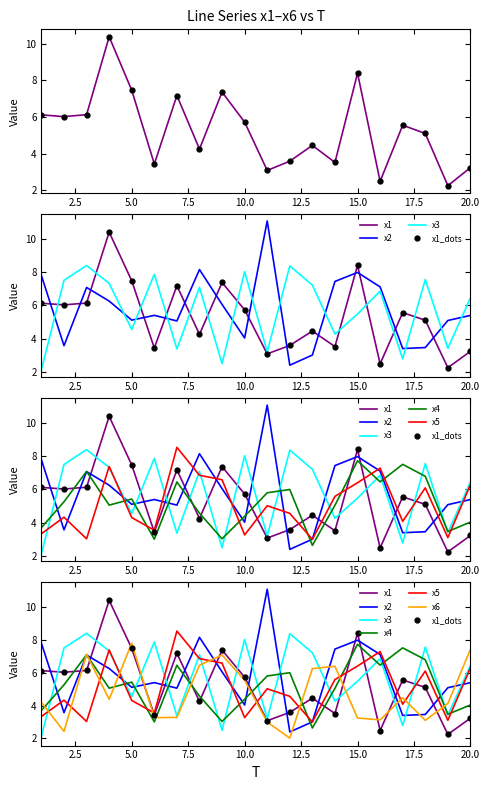

Reading right to left, list all the values displayed in this chart.

x1: 20=3.2	19=2.2	18=5.1	17=5.6	16=2.5	15=8.4	14=3.5	13=4.4	12=3.6	11=3.1	10=5.7	9=7.4	8=4.2	7=7.2	6=3.4	5=7.5	4=10.4	3=6.1	2=6.0	1=6.1
x2: 20=5.4	19=5.1	18=3.5	17=3.4	16=7.1	15=8.0	14=7.4	13=3.0	12=2.4	11=11.1	10=4.0	9=6.0	8=8.1	7=5.1	6=5.4	5=5.1	4=6.2	3=7.1	2=3.6	1=7.8
x3: 20=6.4	19=3.4	18=7.6	17=2.8	16=6.8	15=5.5	14=4.3	13=7.2	12=8.4	11=3.2	10=8.0	9=2.5	8=7.1	7=3.4	6=7.9	5=4.5	4=7.3	3=8.4	2=7.5	1=2.1
x4: 20=4.0	19=3.5	18=6.8	17=7.5	16=6.5	15=7.7	14=5.0	13=2.6	12=6.0	11=5.8	10=4.4	9=3.0	8=4.6	7=6.4	6=3.0	5=5.4	4=5.1	3=7.1	2=5.3	1=3.7
x5: 20=6.3	19=3.1	18=6.1	17=4.1	16=7.3	15=6.4	14=5.6	13=3.0	12=4.6	11=5.0	10=3.3	9=6.6	8=6.9	7=8.5	6=3.5	5=4.3	4=7.4	3=3.0	2=4.3	1=3.3
x6: 20=7.4	19=4.1	18=3.1	17=4.5	16=3.1	15=3.2	14=6.4	13=6.2	12=2.0	11=3.0	10=5.5	9=7.1	8=6.4	7=3.3	6=3.3	5=7.8	4=4.4	3=7.1	2=2.4	1=4.2